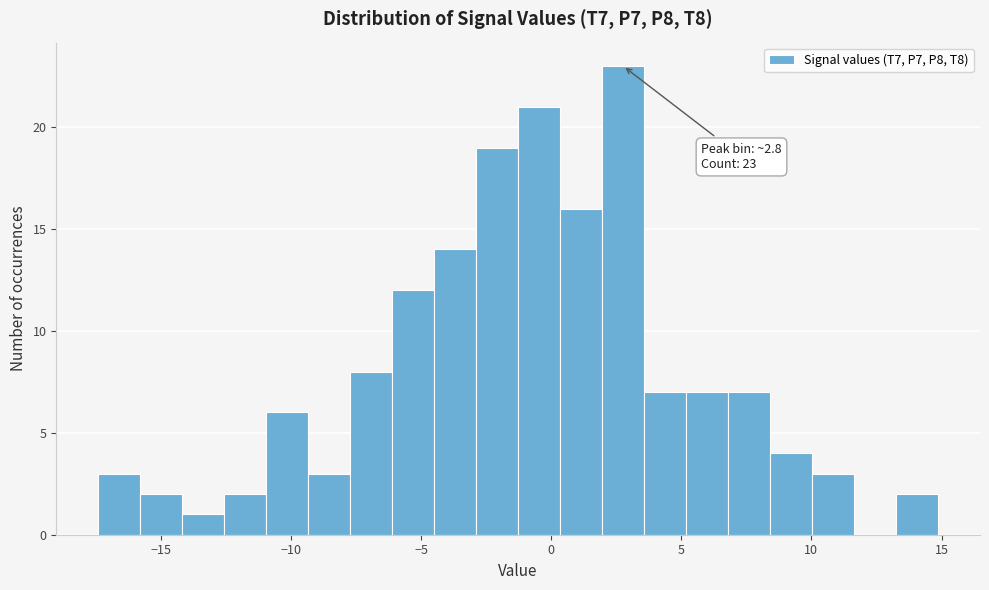

Read against the x-axis, roughly where is the centre of the tallest bar?

3.0